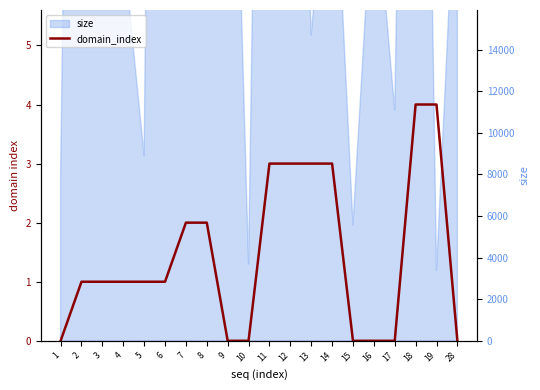

How many positive values are there?

13